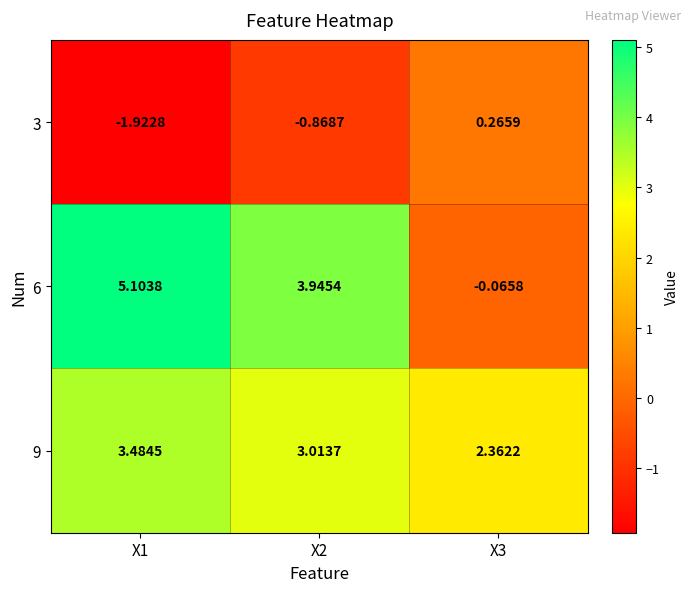

What is the maximum value shown in the chart?

5.1